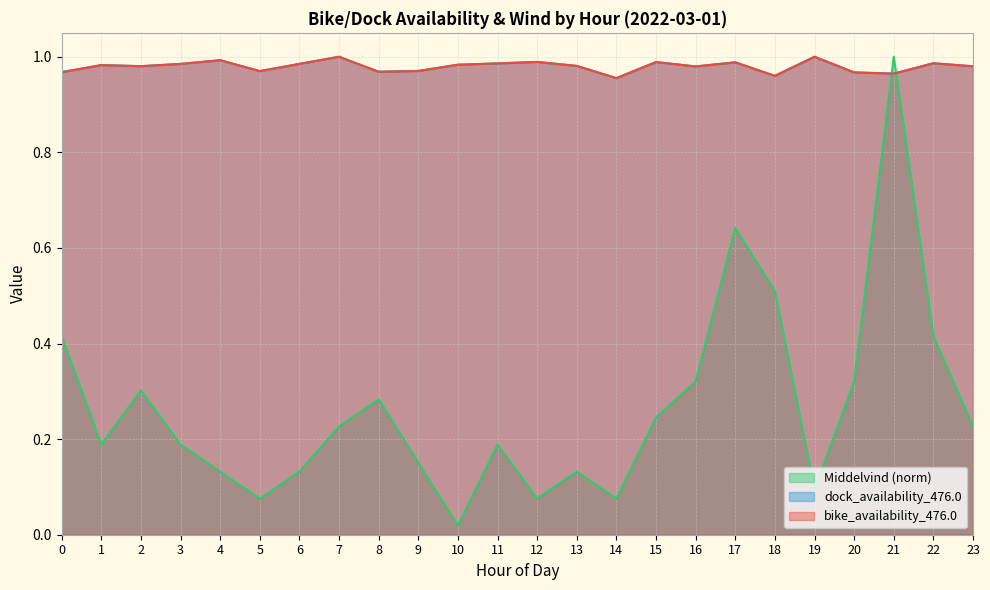

What is the difference between the maximum and minimum values in the Middelvind series?

1.0